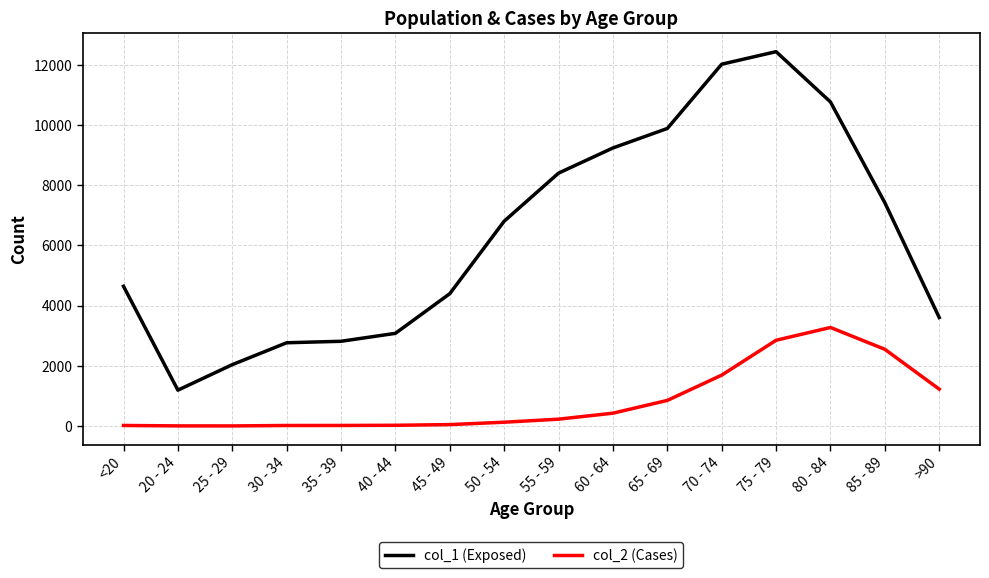

True or false: col_2 (Cases) and col_1 (Exposed) intersect in this chart.

False